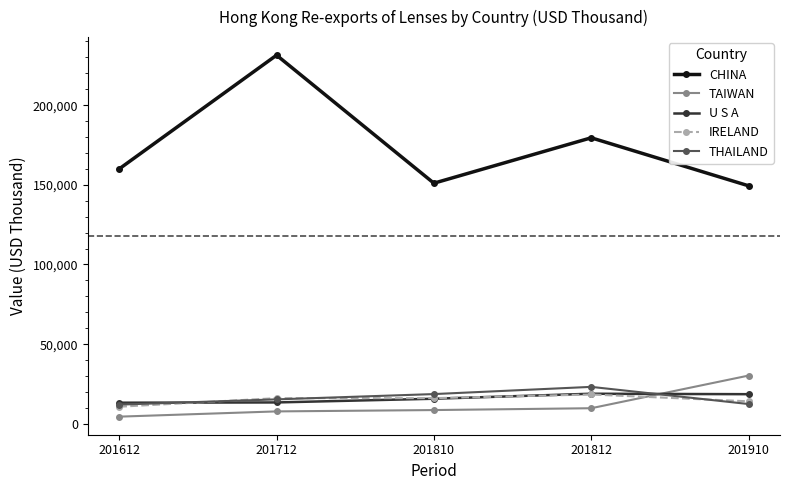

At which category does the chart reach its minimum across all series?

201612